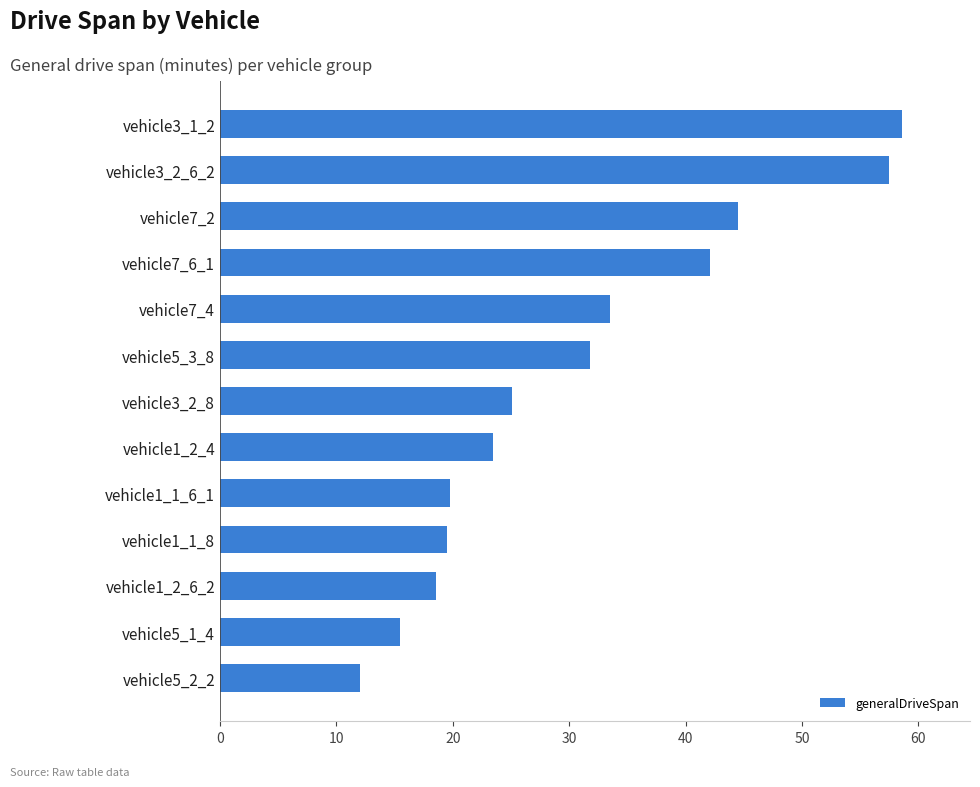

Where is the data nearest to the value 35?

vehicle7_4